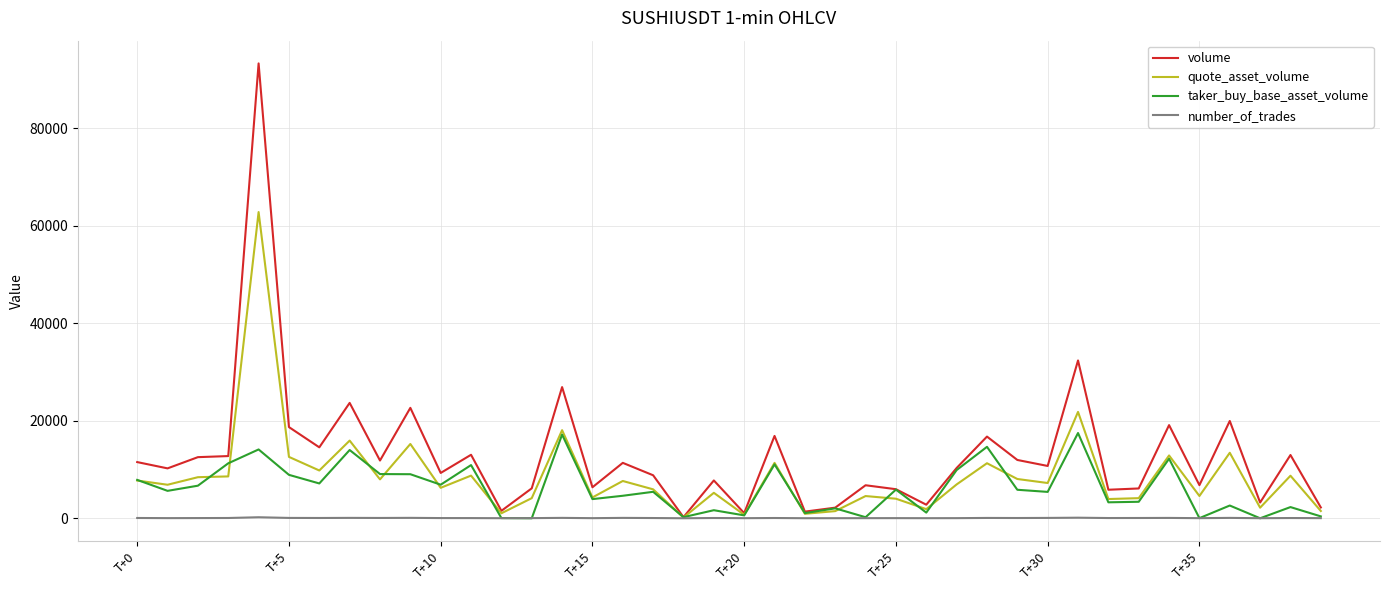

Which series has the largest total across all categories?

volume